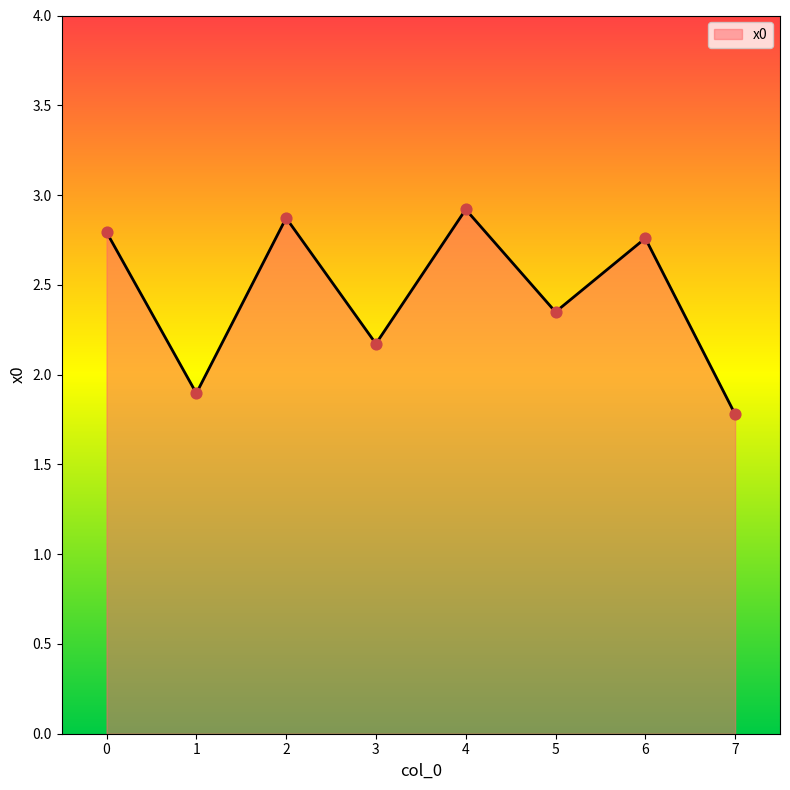

What is the change in value from 5 to 6?

+0.4